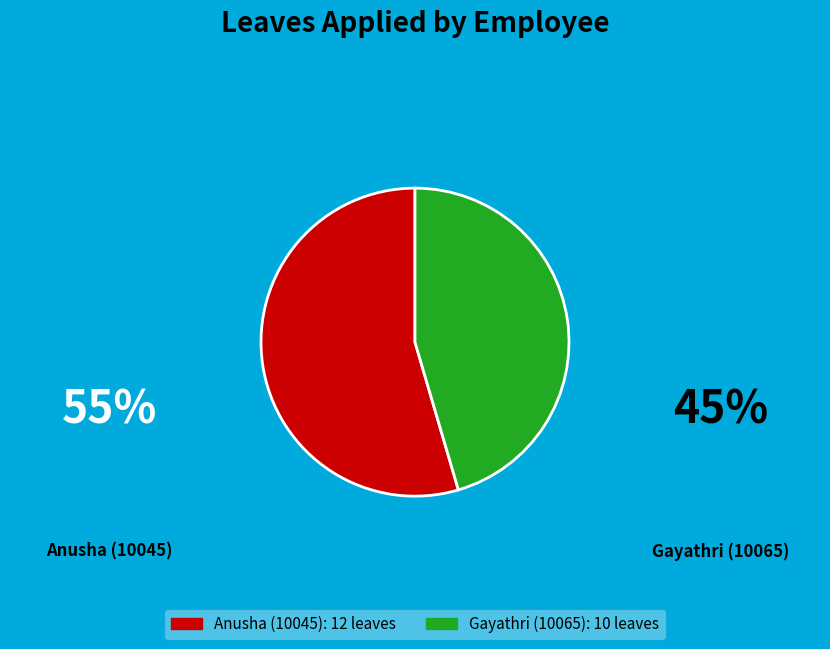

What is the majority slice?

Anusha (10045): 12 leaves